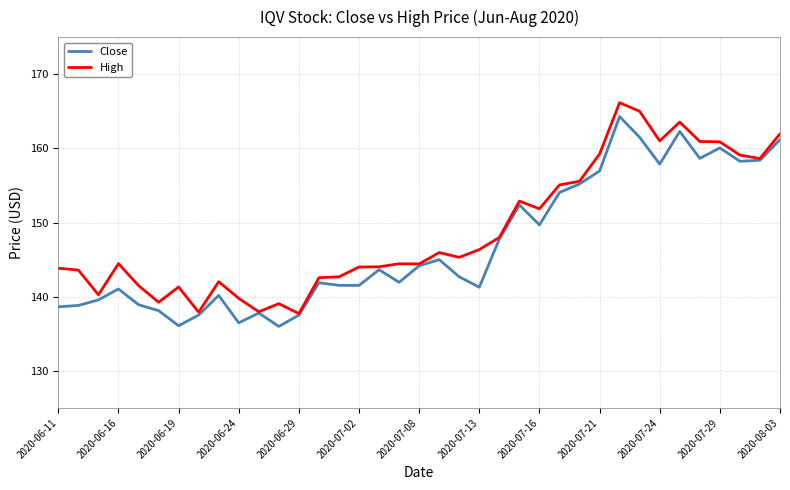

What is the maximum value shown in the chart?

166.2